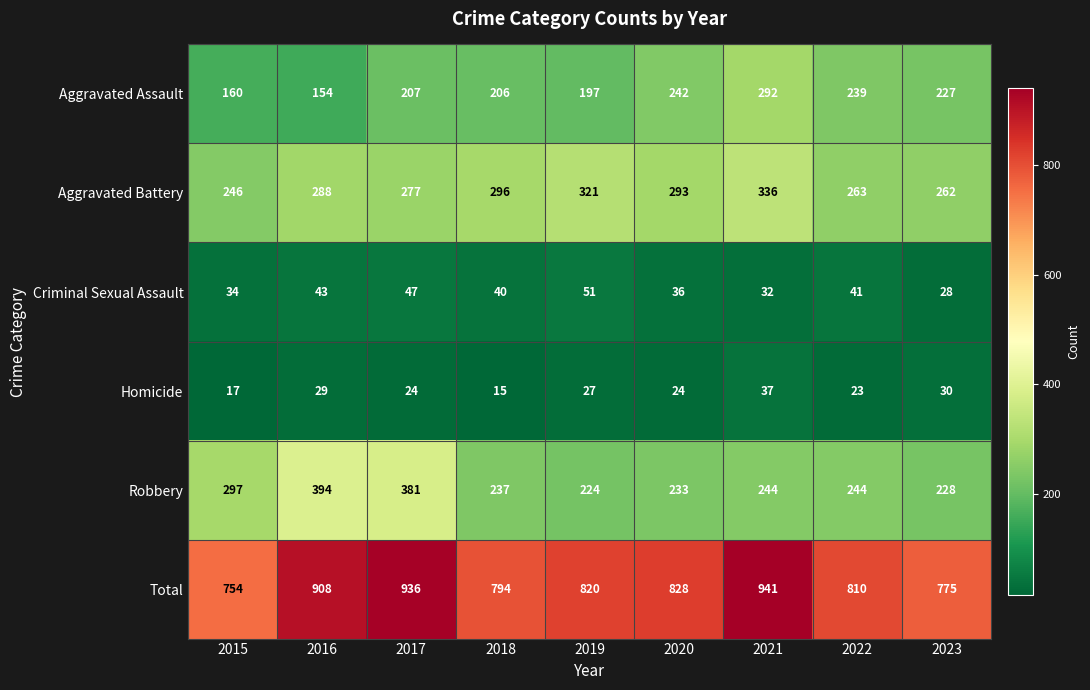

Is it true that Robbery equals 469 at 2015?

False